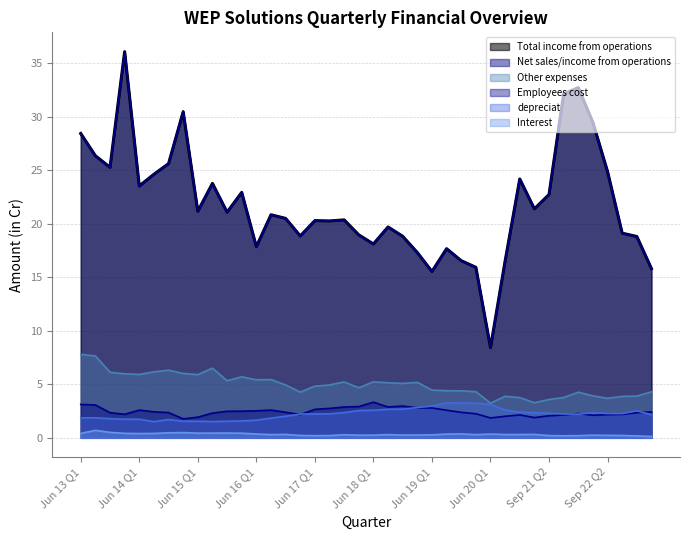

What is the average value of the Net sales/income from operations series?

21.8